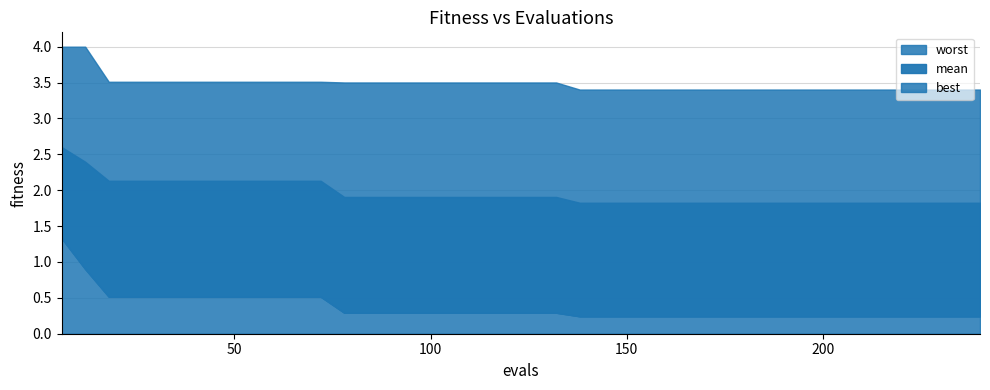

What is the minimum value for evals?

6.0